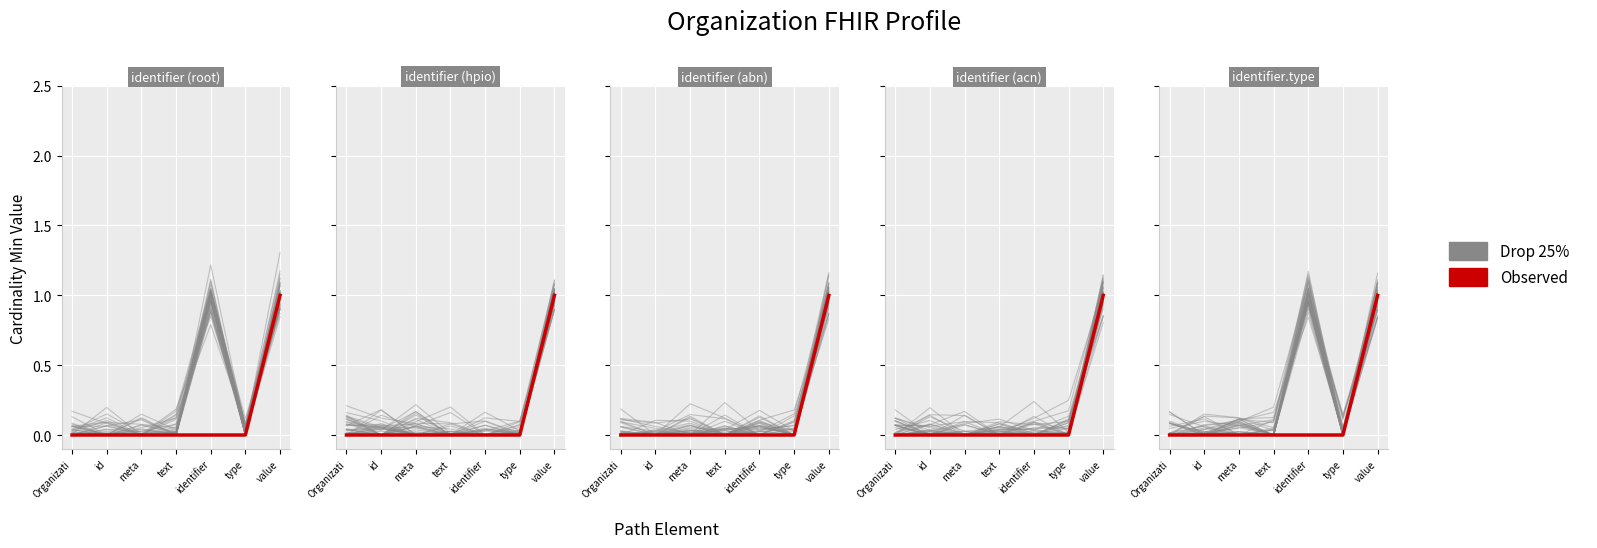

What is the difference between the Drop 25% values at type and identifier?

1.0